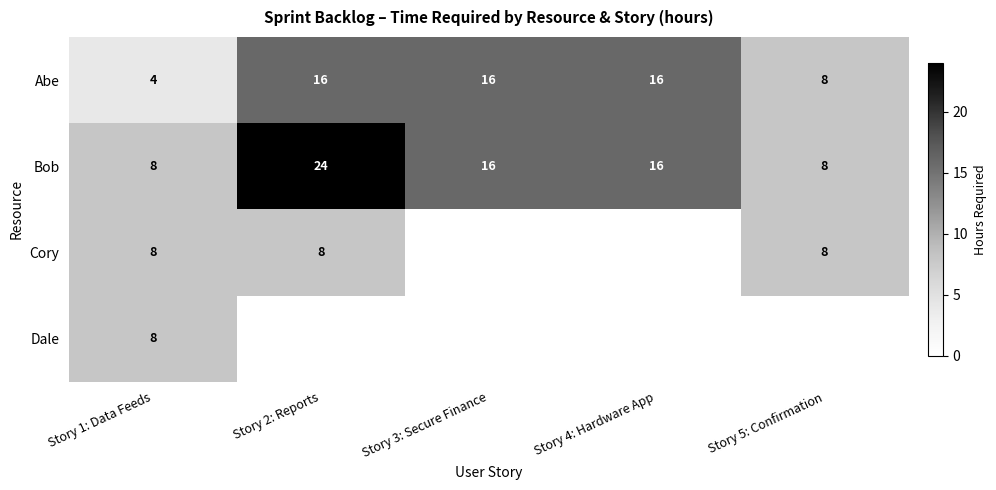

What is the total value across all series at Story 1: Data Feeds?

28